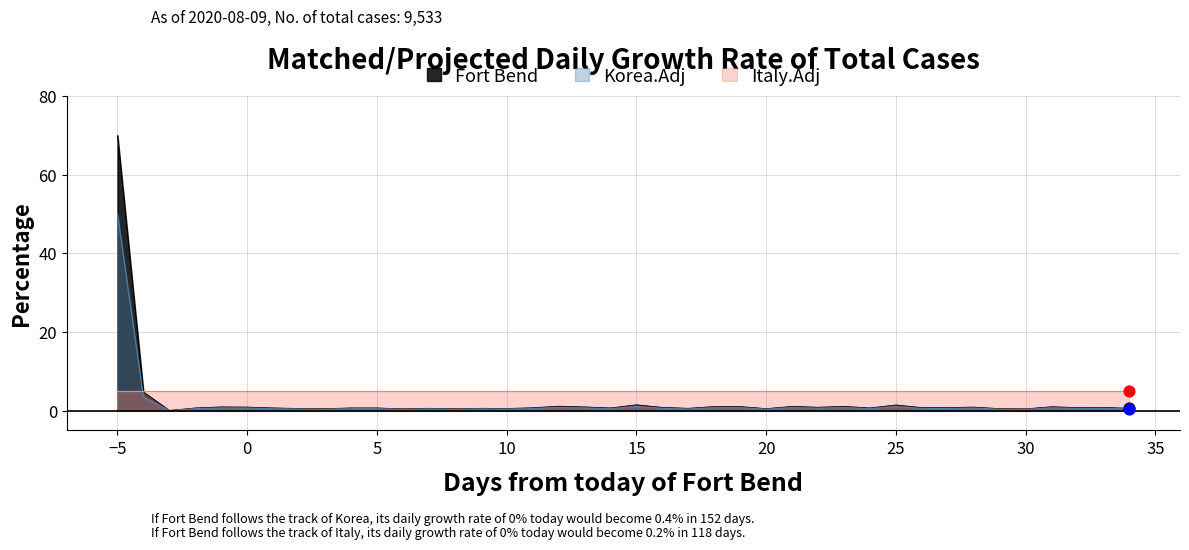

What is the highest value of the Fort Bend series?

70.0